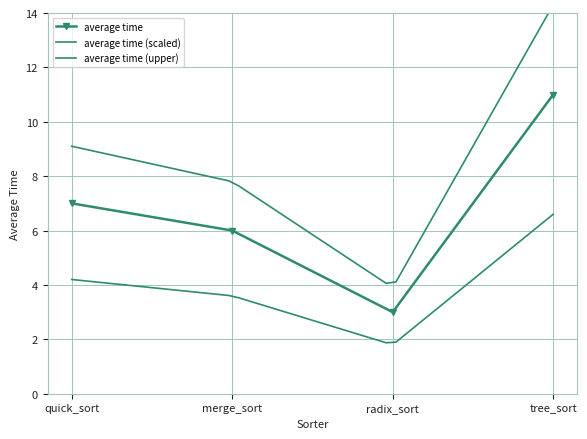

What is the lowest value of the average time series?

3